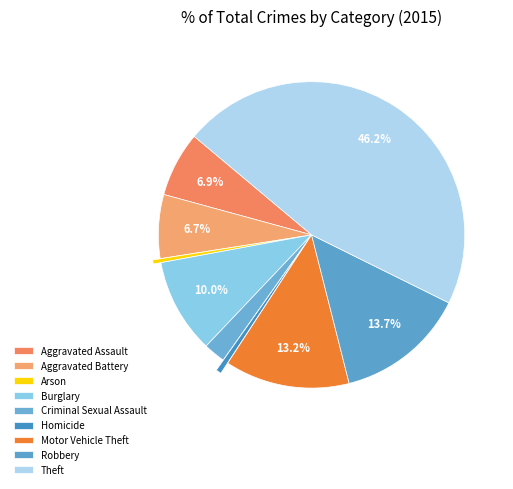

Which slice is the smallest?

Arson